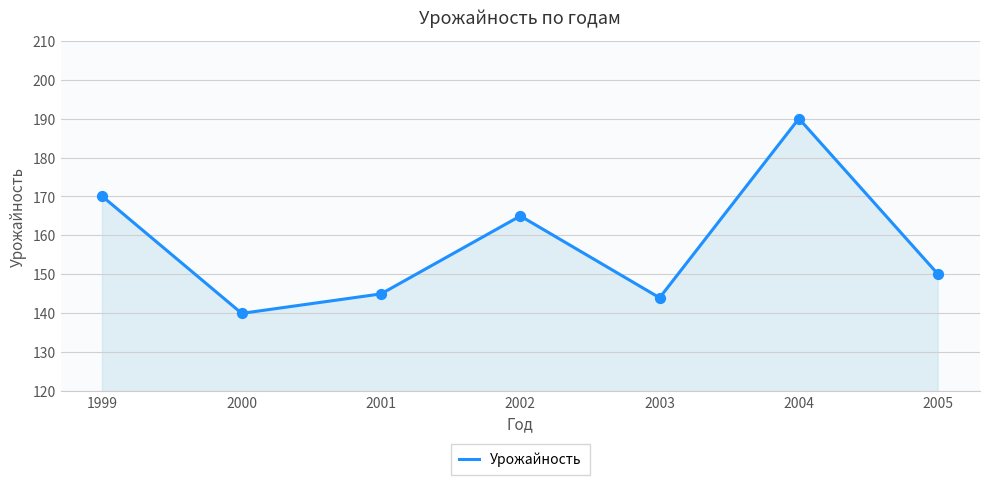

What is the change in value from 2001 to 2003?

-1